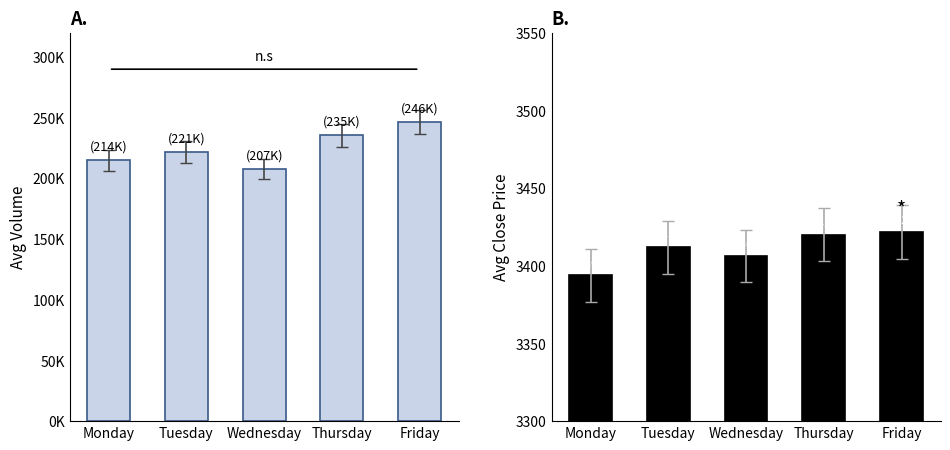

Reading left to right, extract all data points from this chart.

Avg Volume: Monday=214930.0	Tuesday=221854.0	Wednesday=207617.0	Thursday=235665.0	Friday=246167.0
Avg Close: Monday=3393.9	Tuesday=3412.1	Wednesday=3406.3	Thursday=3420.1	Friday=3421.7